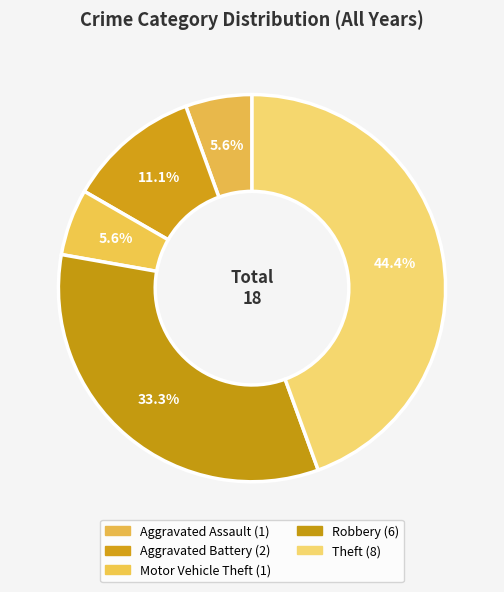

Which has a higher value, Robbery or Aggravated Assault?

Robbery